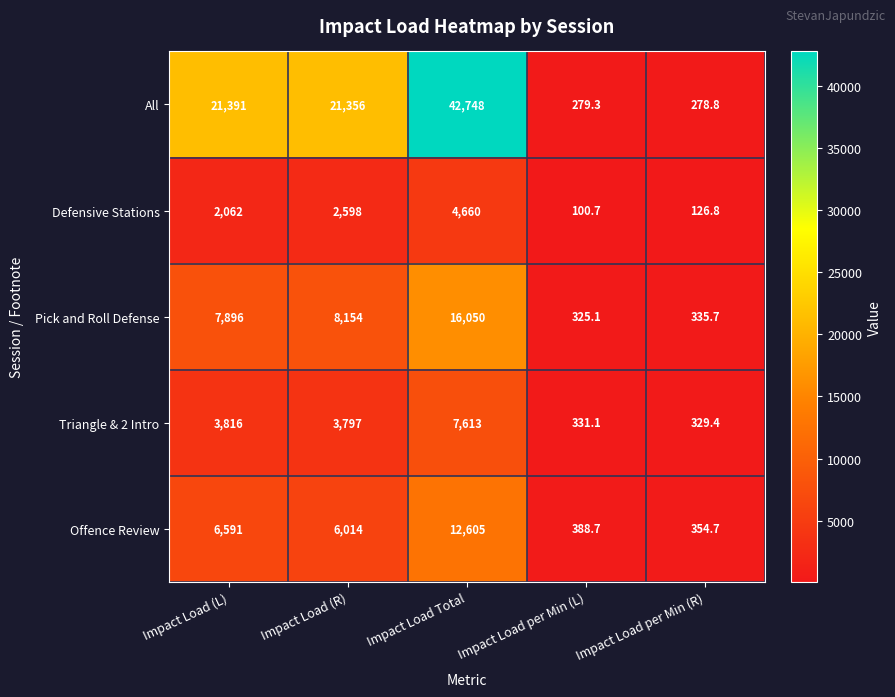

True or false: Triangle & 2 Intro has a value of 1956.1 at Impact Load (L).

False